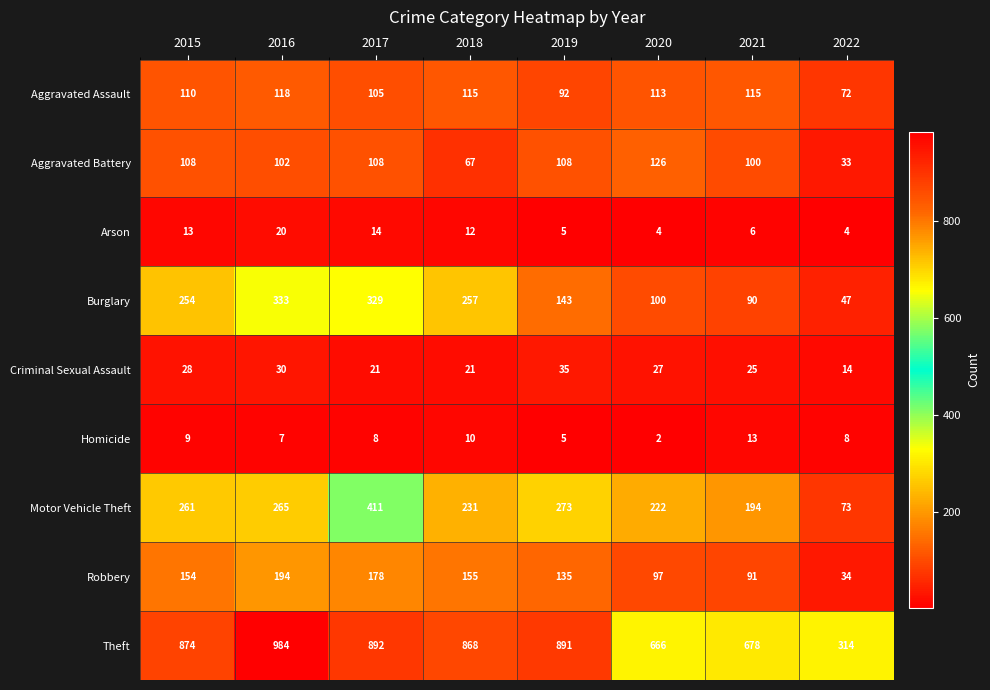

What is the average value of the Criminal Sexual Assault series?

25